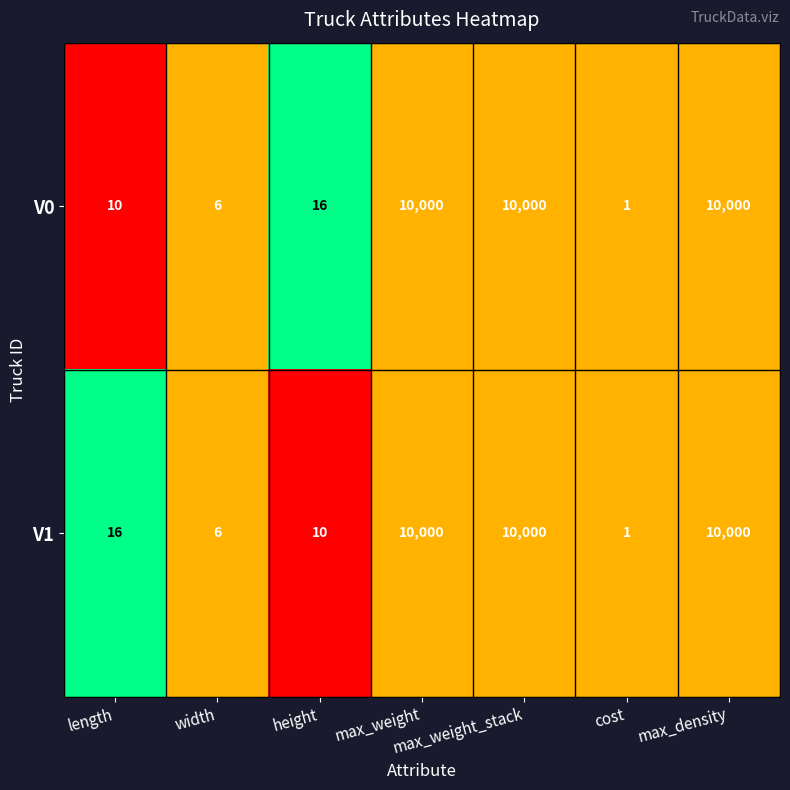

At how many categories does at least one series exceed 1690?

3